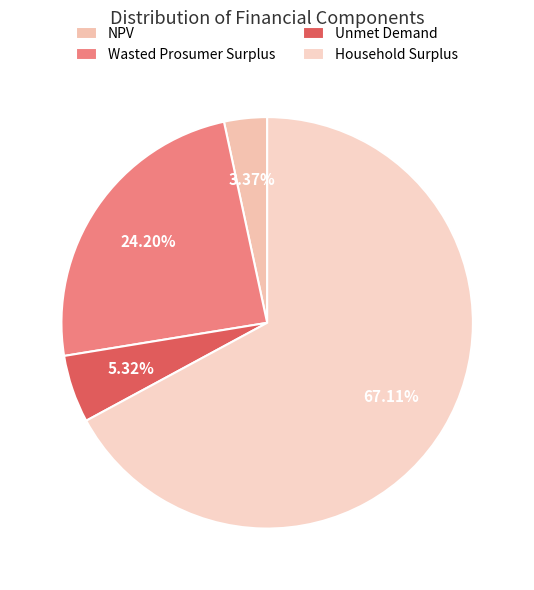

Rank the categories by value from lowest to highest.

NPV, Unmet Demand, Wasted Prosumer Surplus, Household Surplus